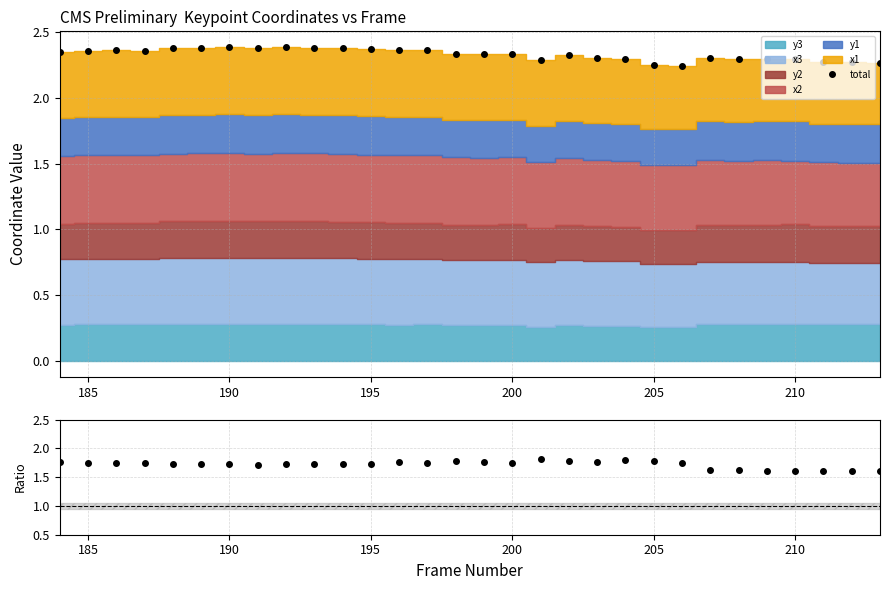

Count the total values in the range 2 to 3.

30